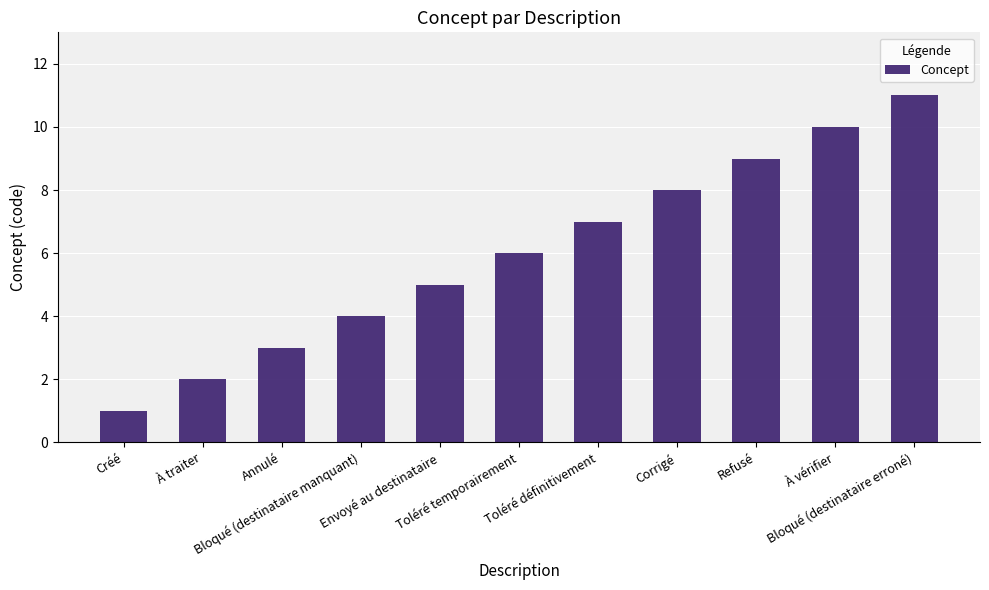

Count the number of data series in this chart.

1